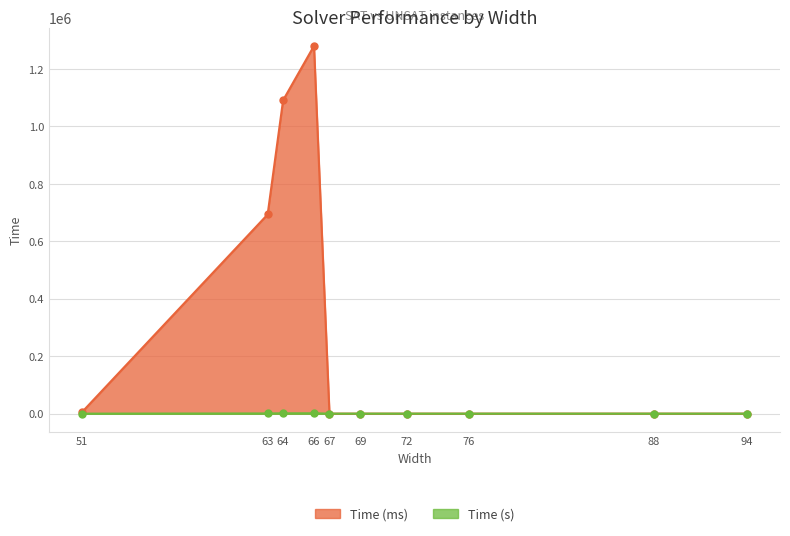

Rank the categories by Time (ms) value from highest to lowest.

66, 64, 63, 51, 76, 67, 94, 88, 72, 69